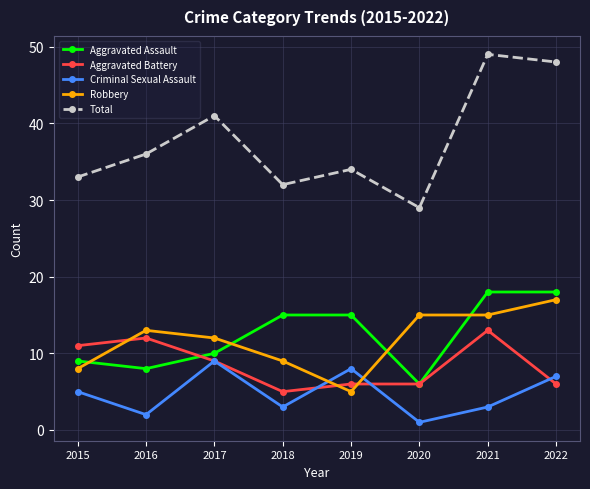

Which label corresponds to the smallest value in the chart?

2020